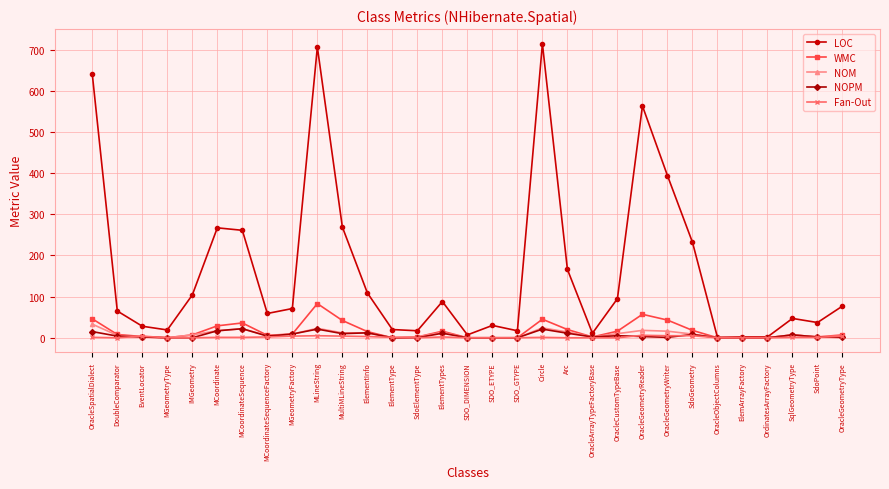

The NOM series shows 24 at Circle. True or false?

True